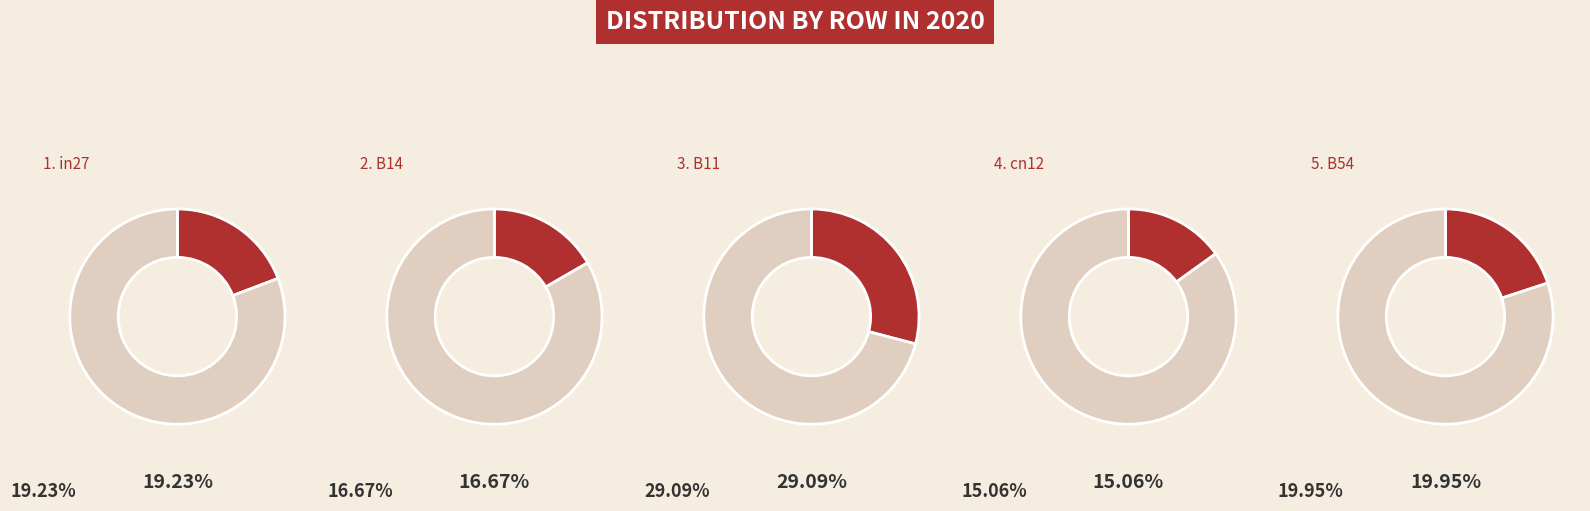

What is the largest slice in the pie chart?

B11